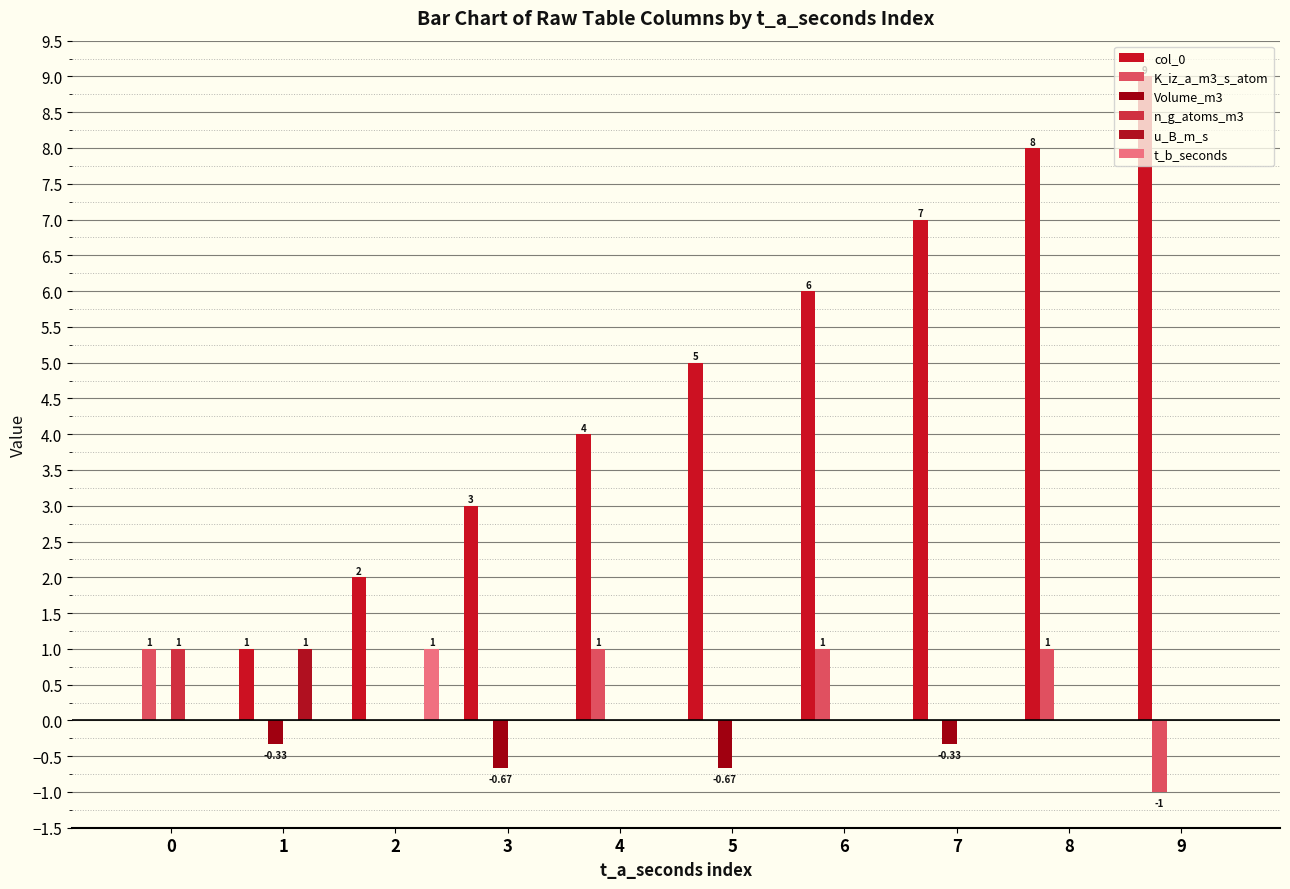

Which series has the largest range (max minus min)?

col_0